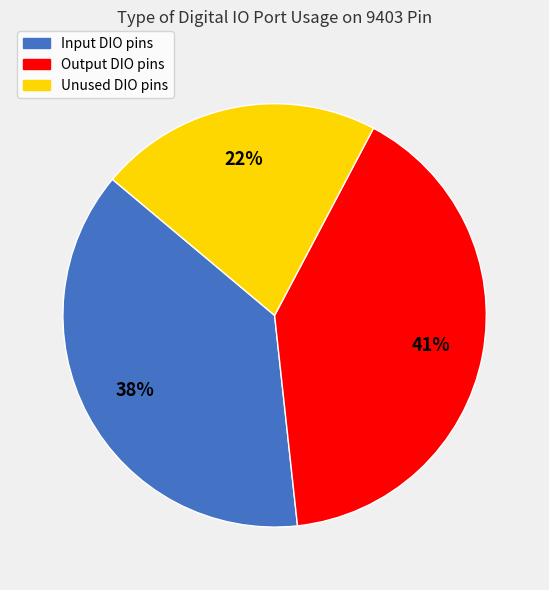

To the nearest percent, what is the difference between the largest and smallest slice percentages?

19%